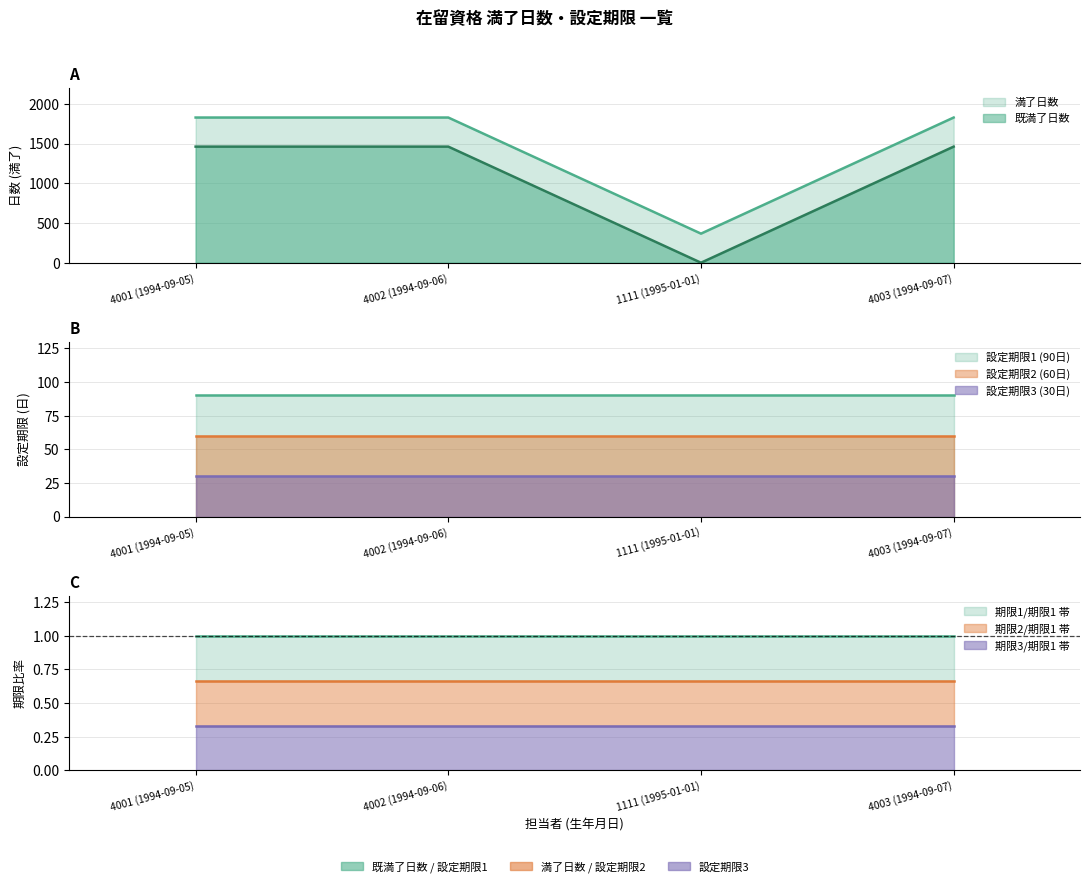

Reading right to left, list all the values displayed in this chart.

既満了日数: 4003 (1994-09-07)=1461	1111 (1995-01-01)=0	4002 (1994-09-06)=1461	4001 (1994-09-05)=1461
満了日数: 4003 (1994-09-07)=1827	1111 (1995-01-01)=366	4002 (1994-09-06)=1827	4001 (1994-09-05)=1827
設定期限1: 4003 (1994-09-07)=90	1111 (1995-01-01)=90	4002 (1994-09-06)=90	4001 (1994-09-05)=90
設定期限2: 4003 (1994-09-07)=60	1111 (1995-01-01)=60	4002 (1994-09-06)=60	4001 (1994-09-05)=60
設定期限3: 4003 (1994-09-07)=30	1111 (1995-01-01)=30	4002 (1994-09-06)=30	4001 (1994-09-05)=30